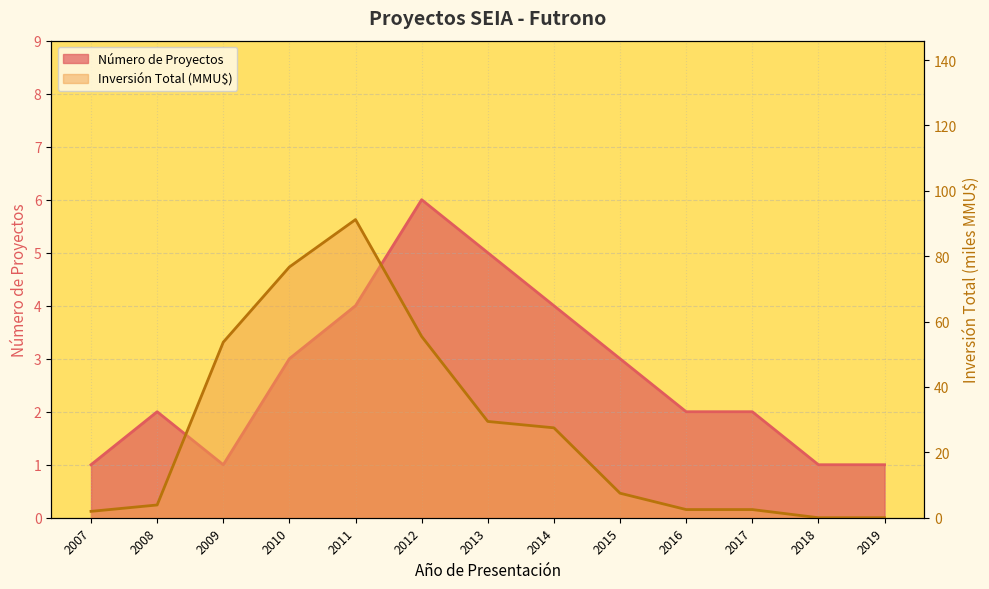

What is the maximum value for Número de Proyectos?

6.0